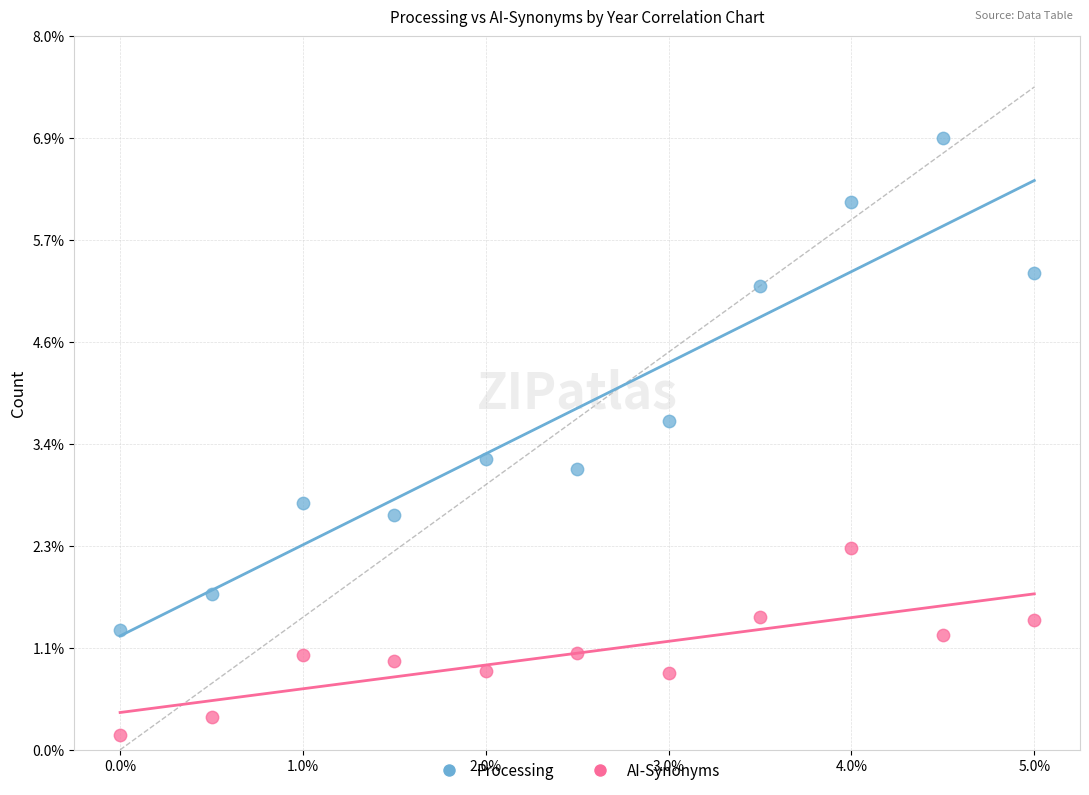

Which series reaches the maximum Y coordinate?

Processing